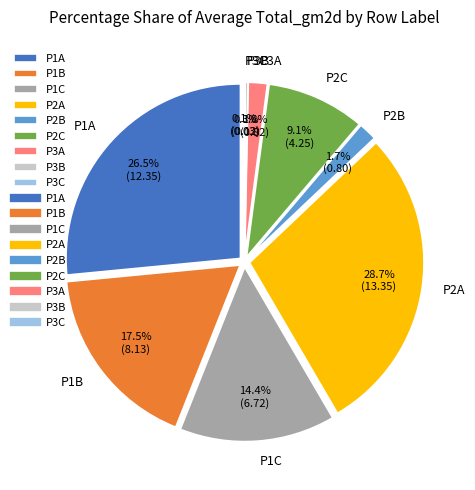

What is the change in value from P1C to P3A?

-5.9